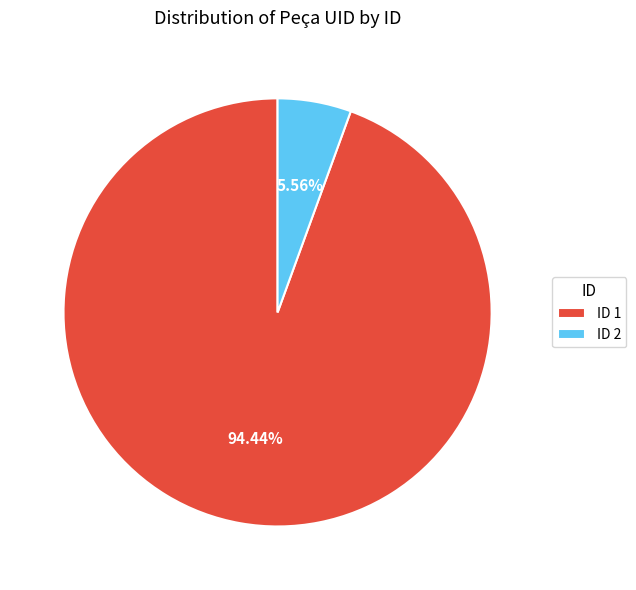

What is the majority slice?

ID 1